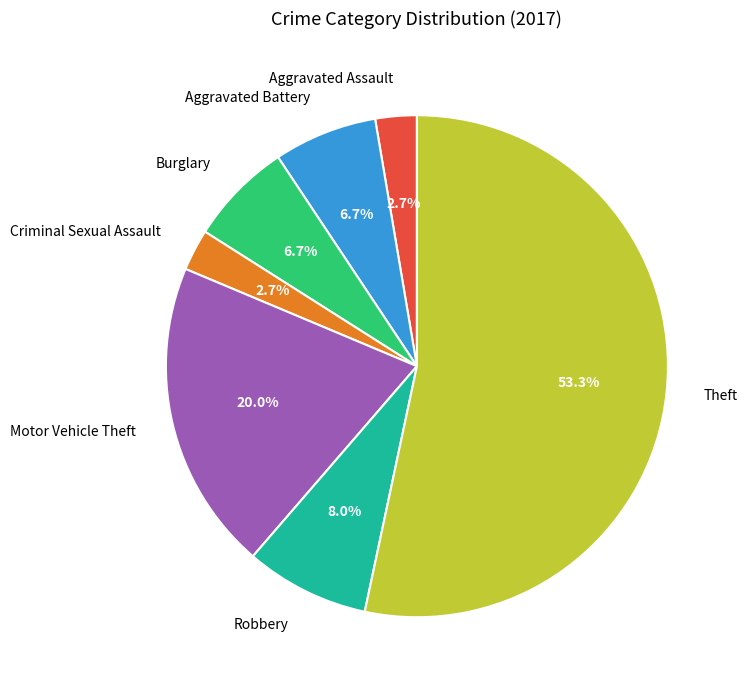

The Aggravated Assault slice represents 3% of the pie. True or false?

True